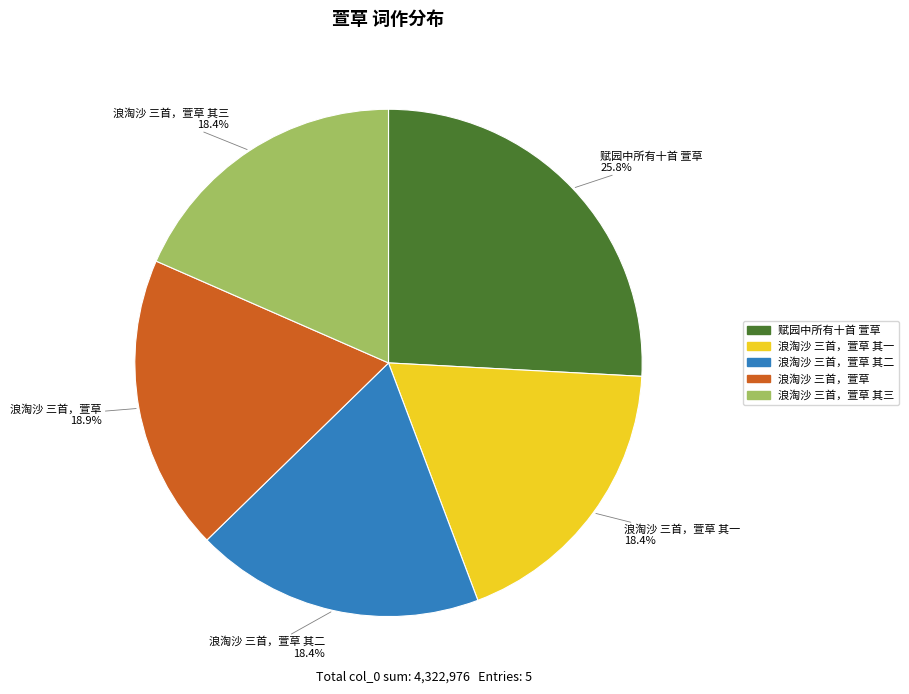

Does any single category account for the majority?

No